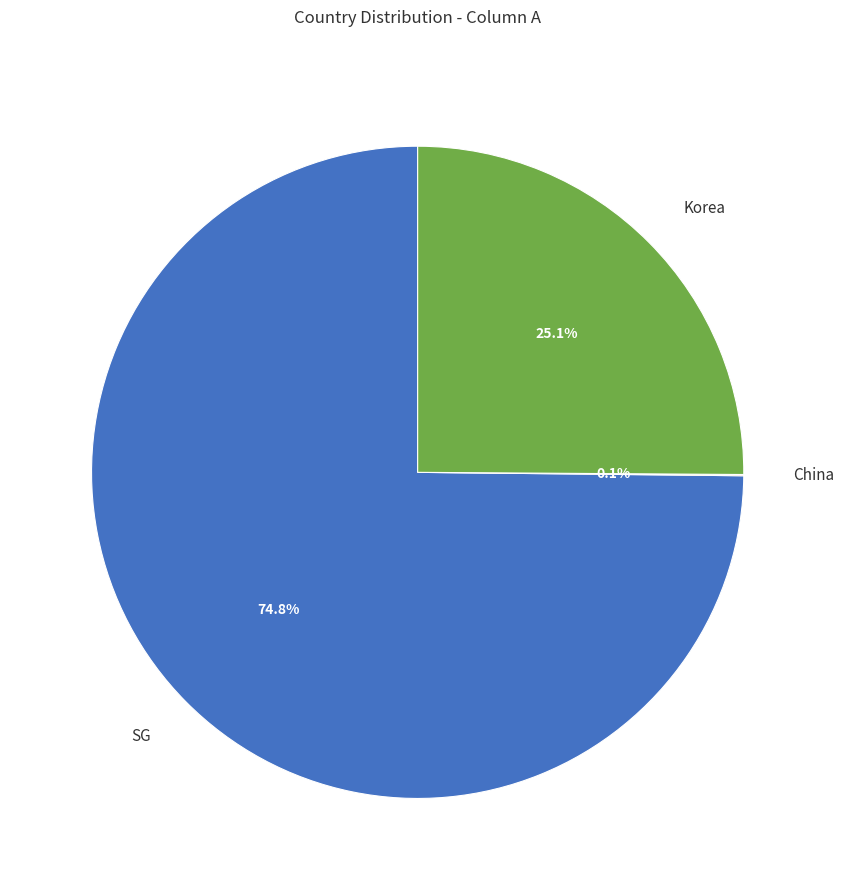

Which slice is the largest?

SG